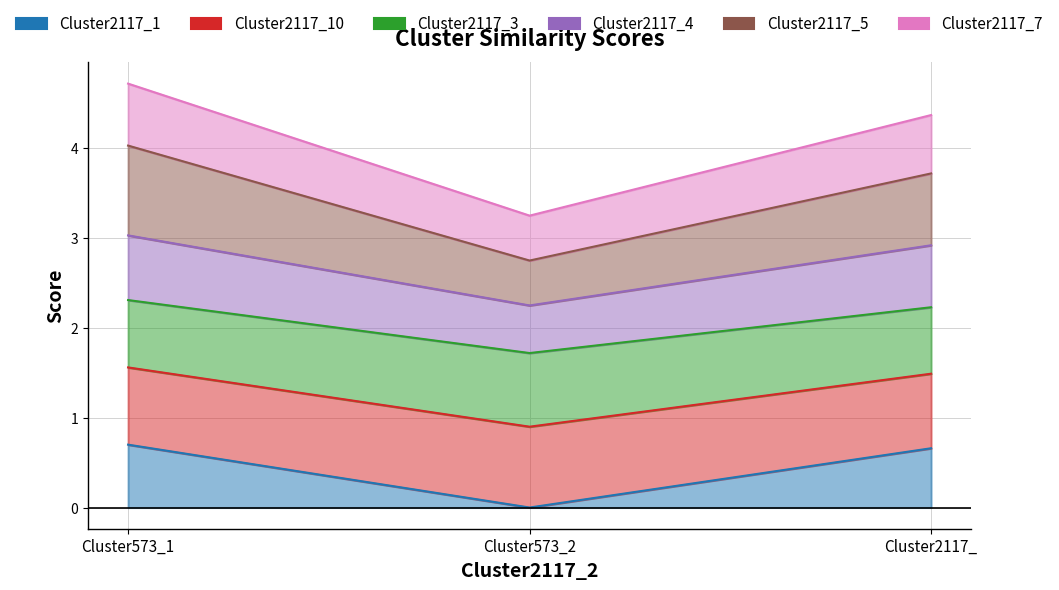

Is it true that Cluster2117_5 equals 3.6 at Cluster573_2?

False